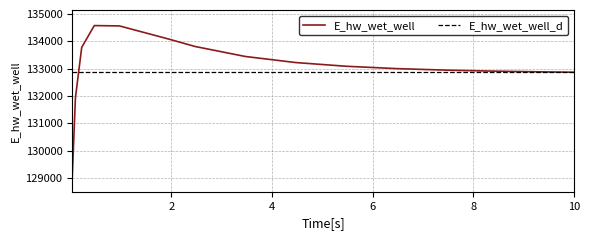

What is the highest value of the E_hw_wet_well series?

134569.5